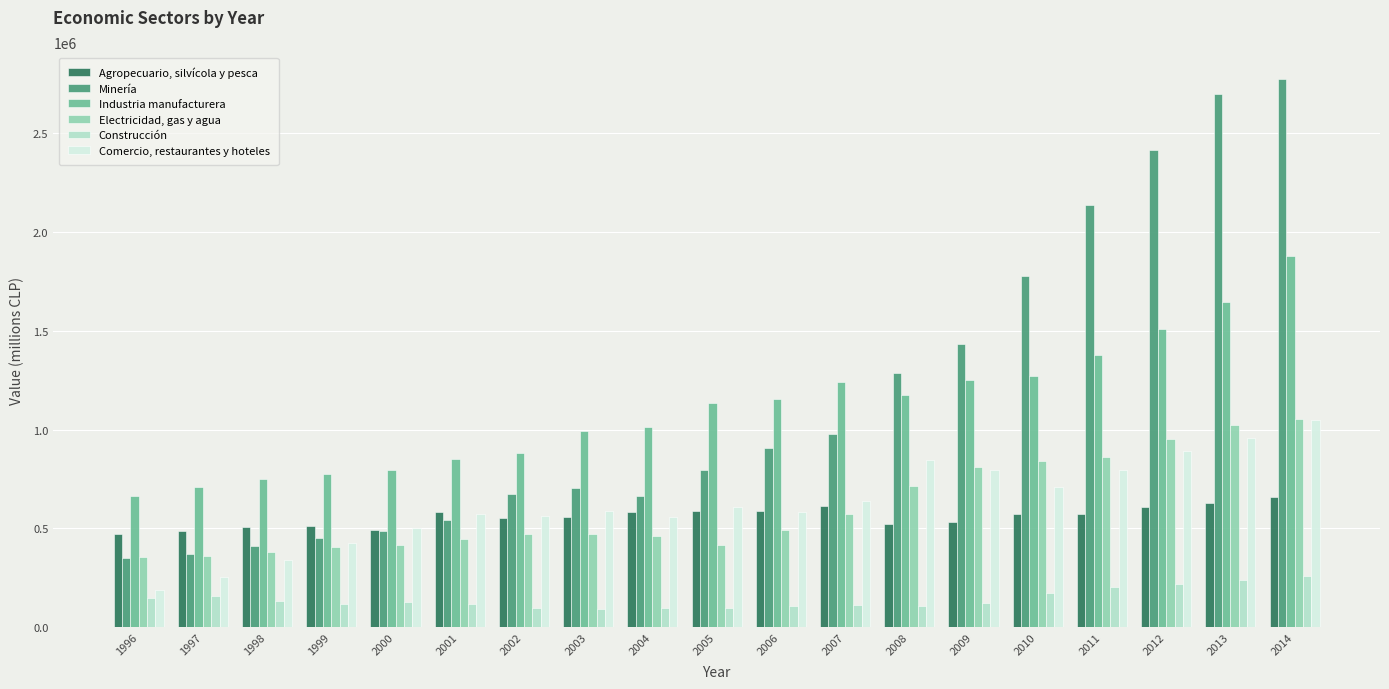

Which category has the lowest value in the Comercio, restaurantes y hoteles series?

1996